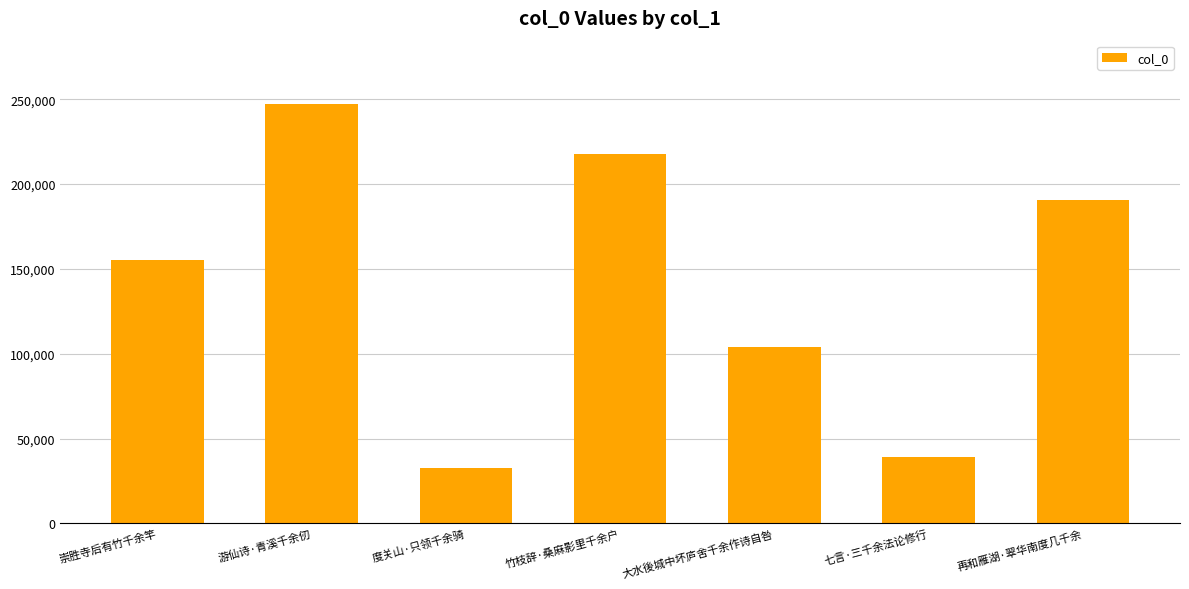

Are the bars grouped side by side (vs. stacked)?

No